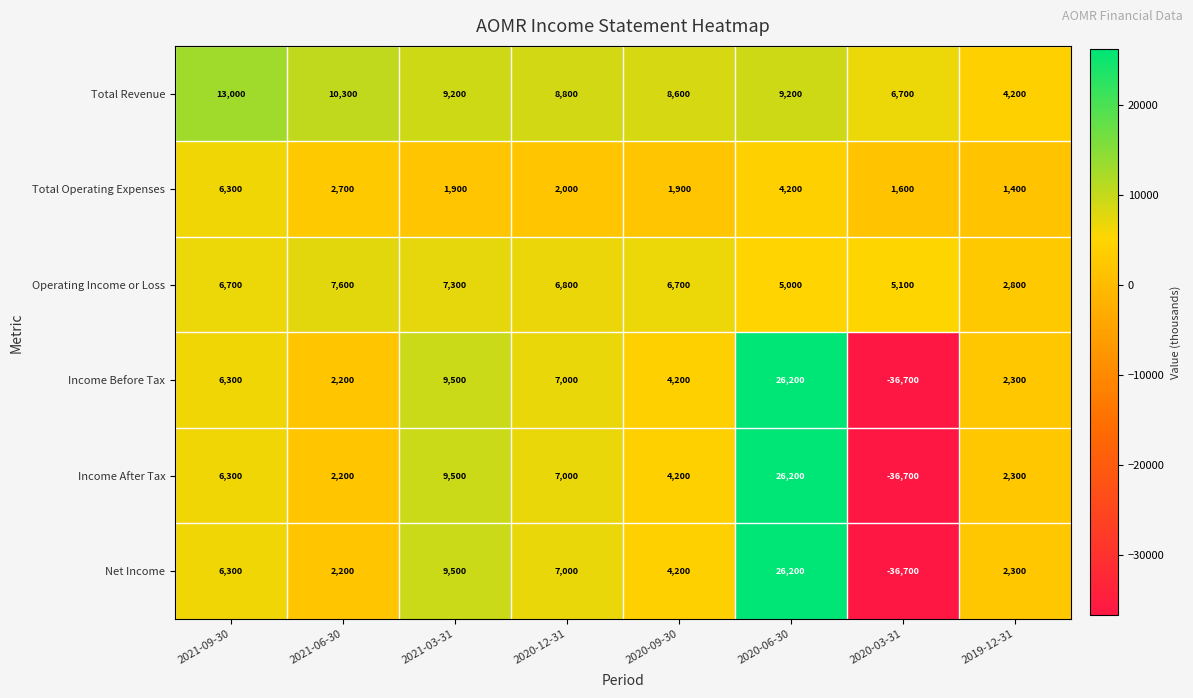

What is the difference between the maximum and minimum values in the Operating Income or Loss series?

4800